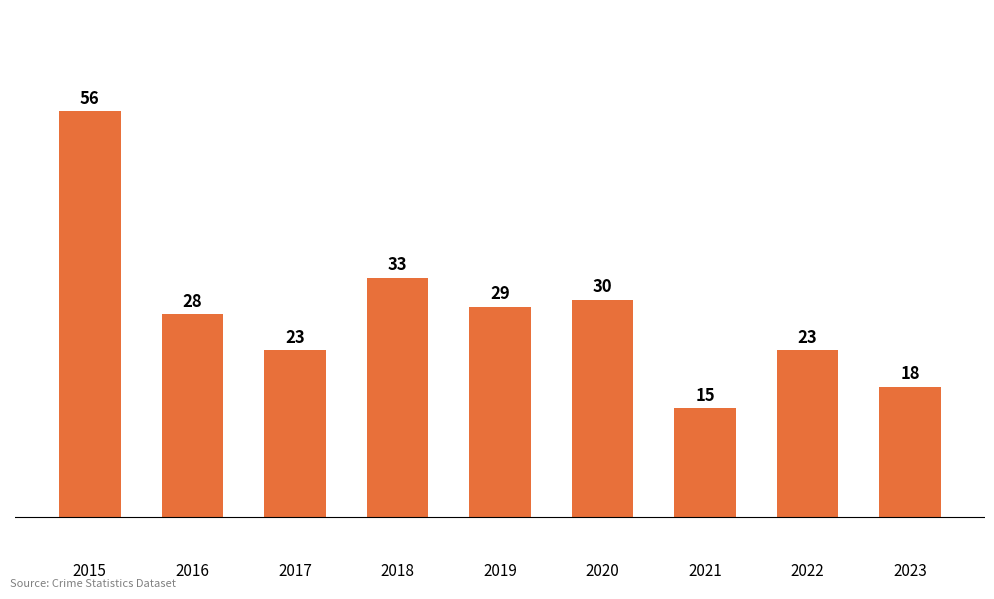

How many distinct data groups are displayed?

1